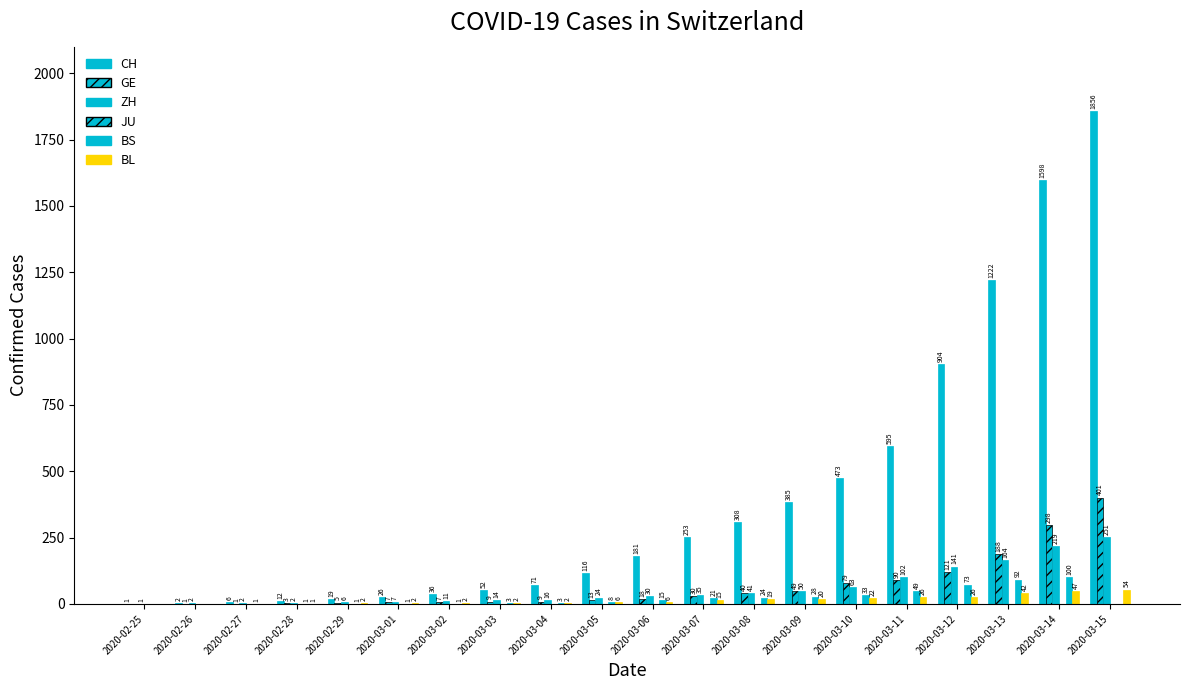

Are the bars grouped side by side (vs. stacked)?

Yes